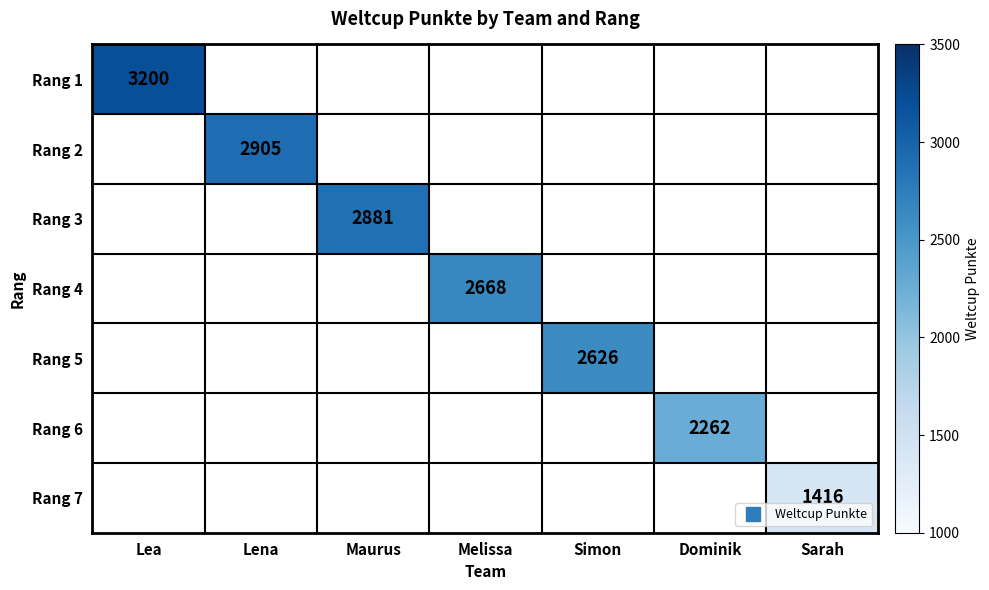

What is the smallest value displayed?

1416.0